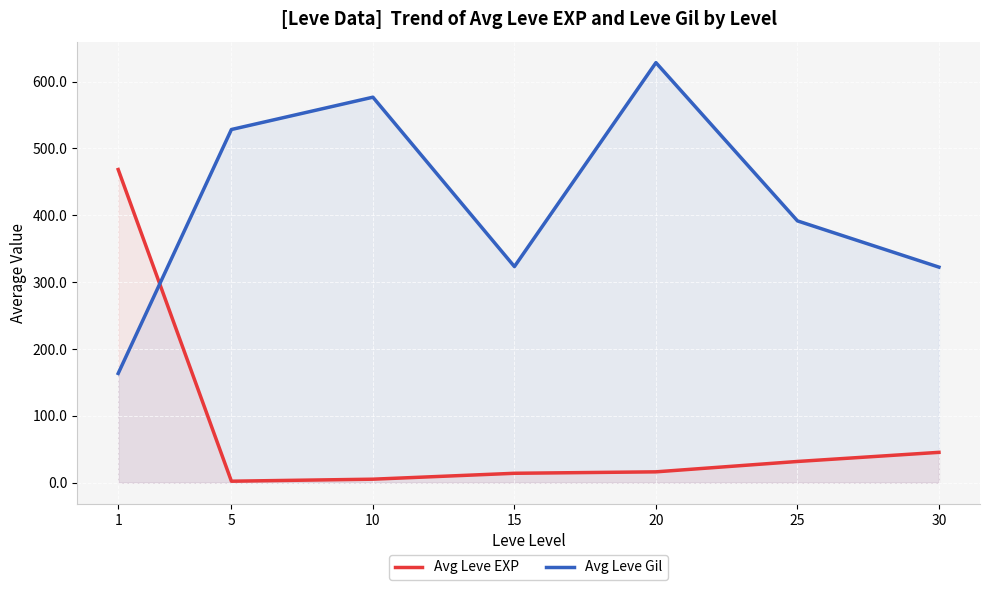

Which series ends up on top after the final intersection of Avg Leve Gil and Avg Leve EXP?

Avg Leve Gil